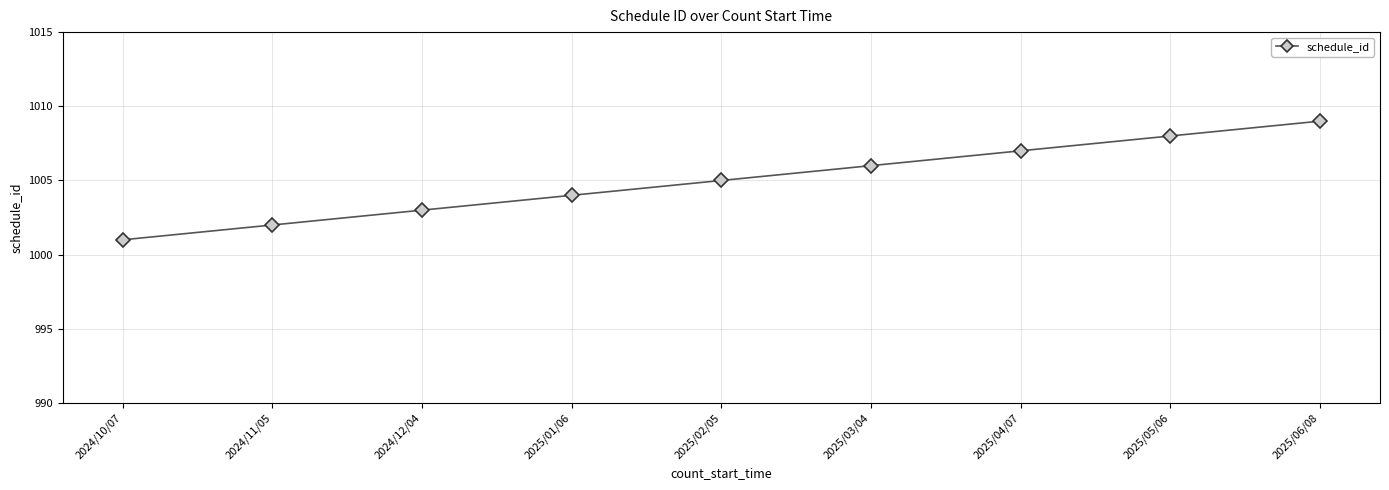

How many data points does each series have?

9